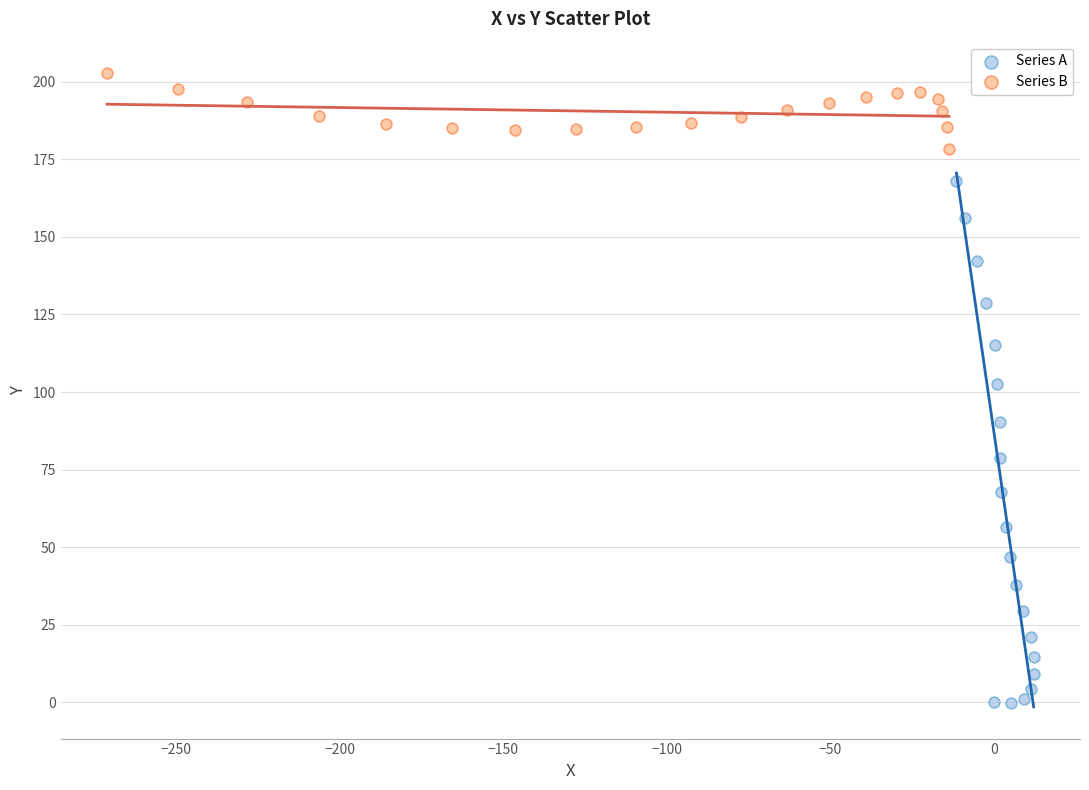

Which series reaches the minimum Y coordinate?

Series A